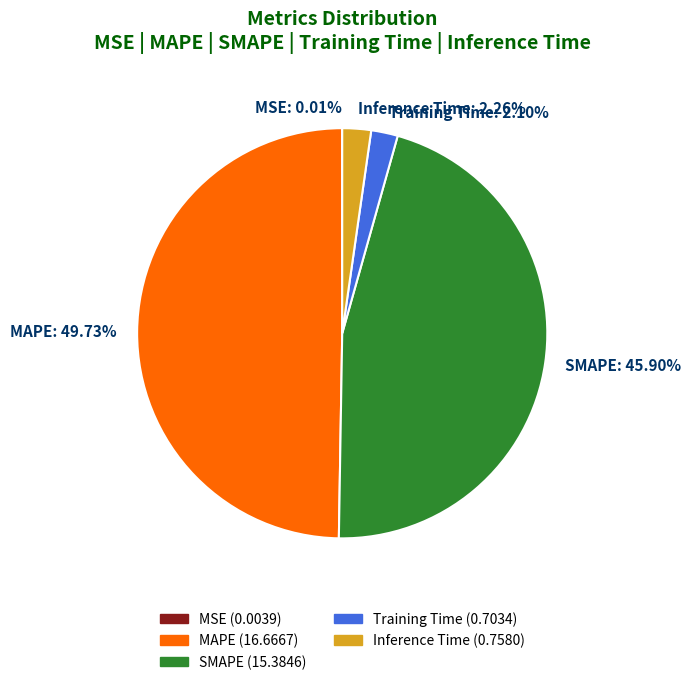

To the nearest percent, what portion does Training Time represent?

2%